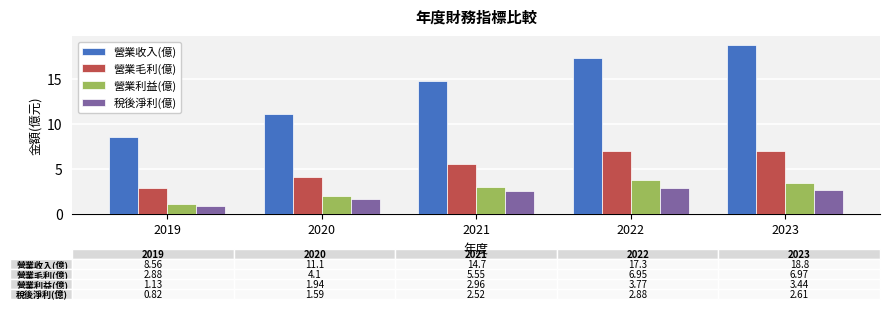

At 2020, list the series in order from smallest to largest.

稅後淨利(億), 營業利益(億), 營業毛利(億), 營業收入(億)